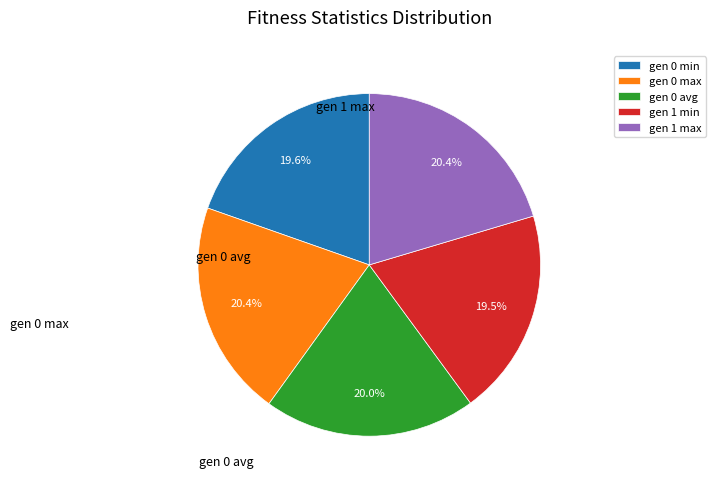

The gen 0 min slice represents 13% of the pie. True or false?

False